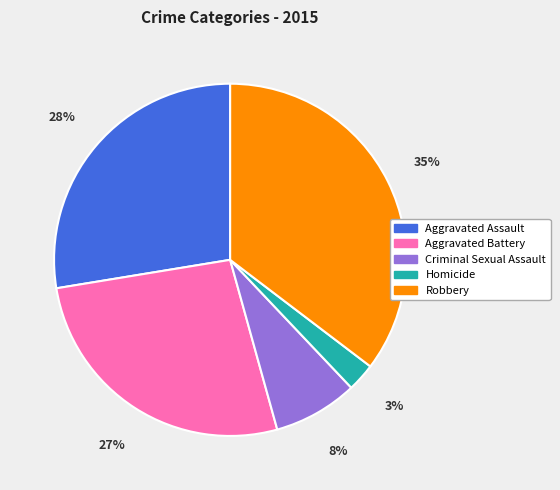

Is it true that Homicide is 3% of the pie?

True